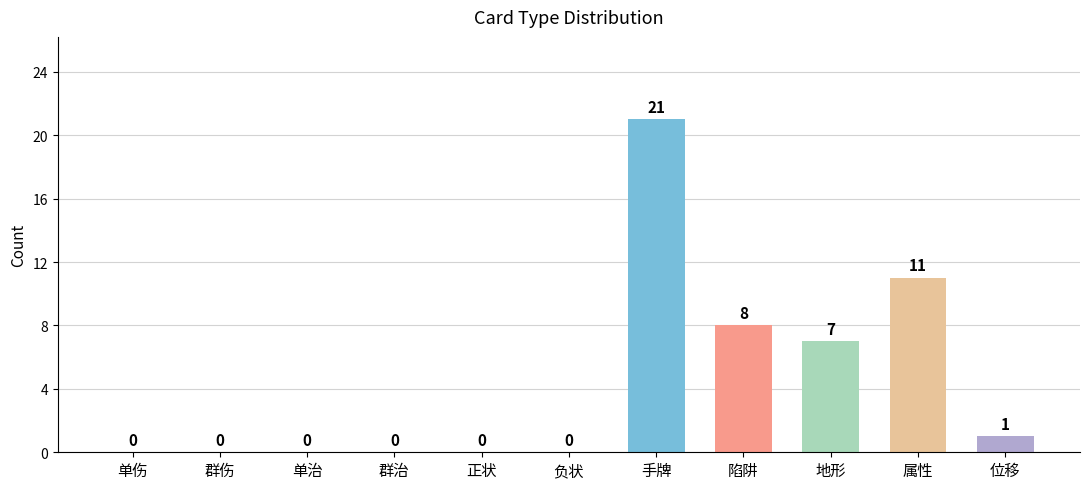

What value does the data have at 属性, to the nearest 10?

10